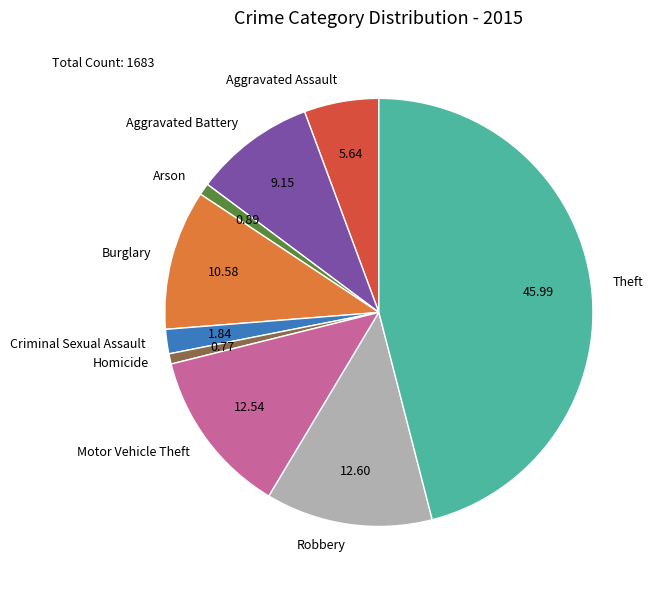

What is the largest slice in the pie chart?

Theft